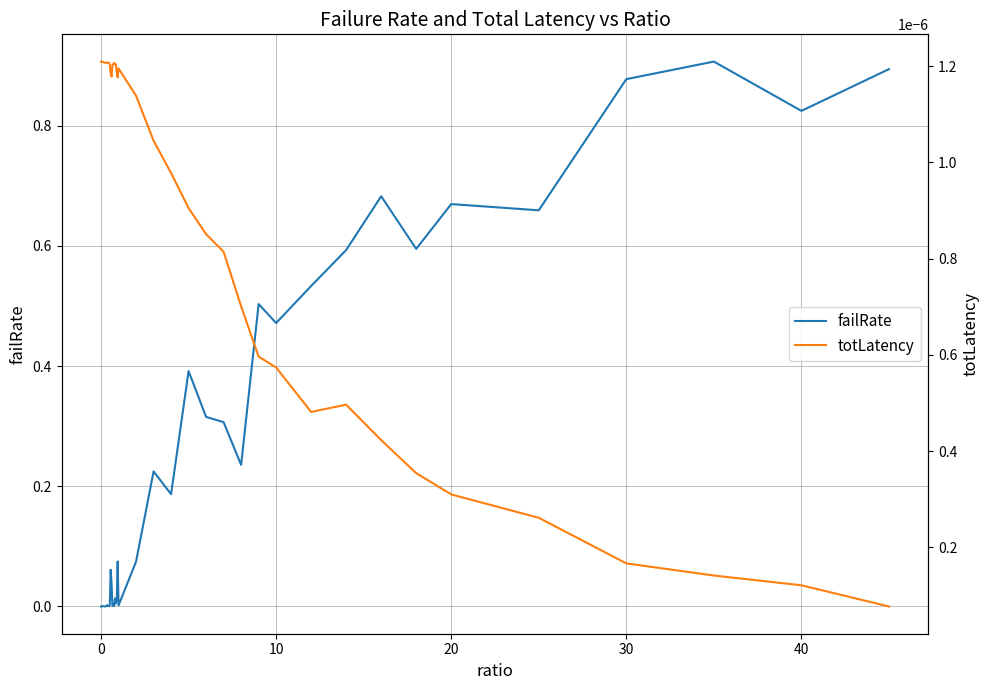

Does the chart have visible grid lines?

Yes